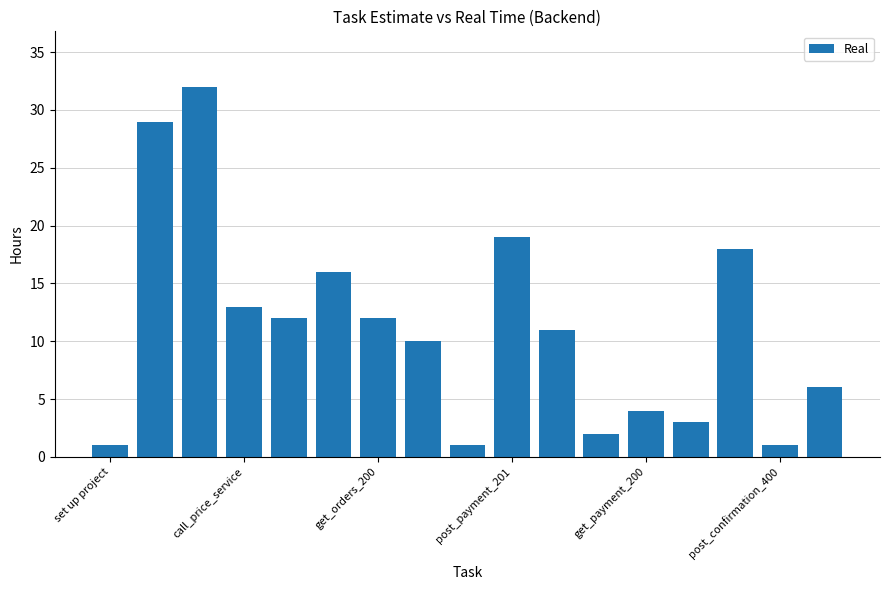

Reading right to left, extract all data points from this chart.

6	1	18	3	4	2	11	19	1	10	12	16	12	13	32	29	1